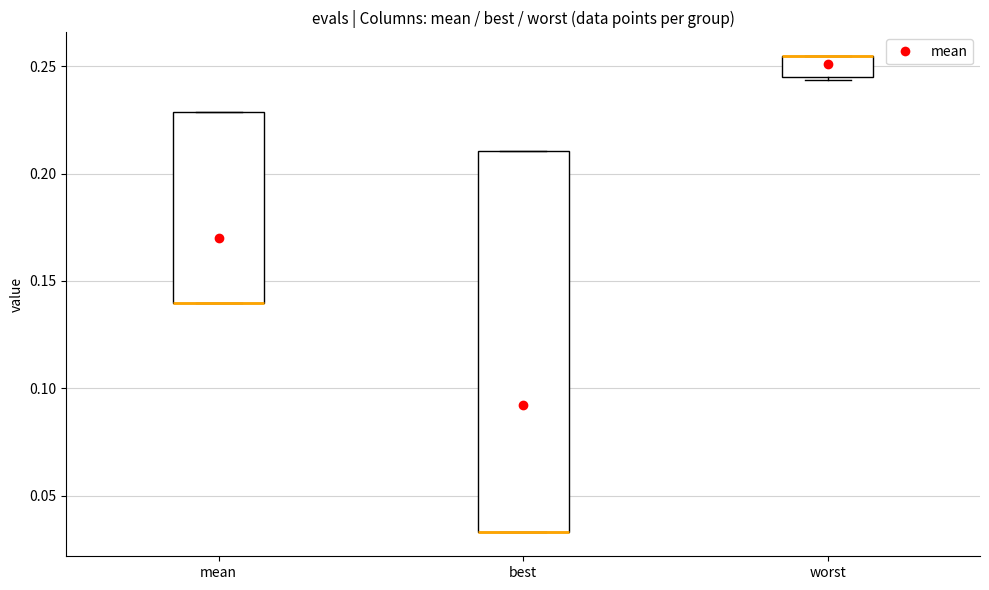

Reading left to right, read every box against the y-axis: the position of its median line, the range the box covers, and the ends of its whiskers. The values are not printed on the chart, so give them approximately, as read against the axis.

mean: median 0.140 (drawn on the box's lower edge), box 0.140 to 0.230, whiskers 0.140 to 0.230
best: median 0.035 (drawn on the box's lower edge), box 0.035 to 0.210, whiskers 0.035 to 0.210
worst: median 0.255 (drawn on the box's upper edge), box 0.245 to 0.255, whiskers 0.245 to 0.255